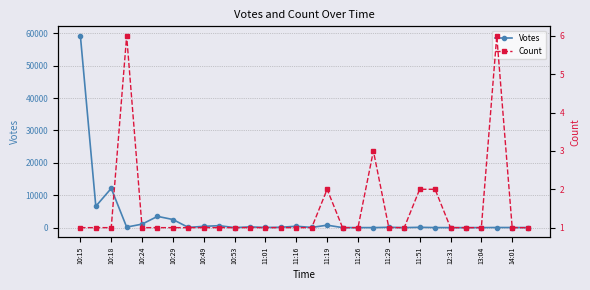

What is the difference between the maximum and minimum values in the Votes series?

59149